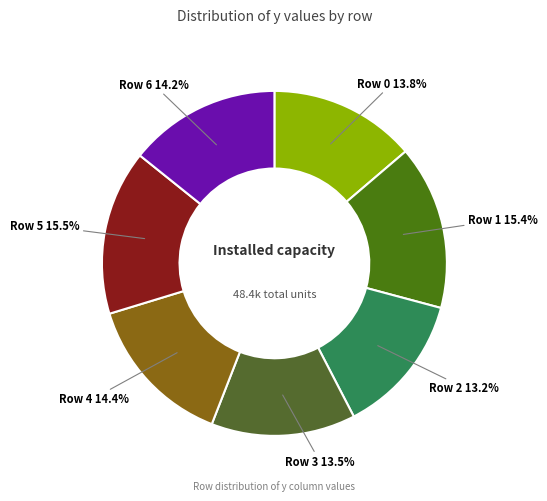

Is there any slice that represents more than half of the pie?

No